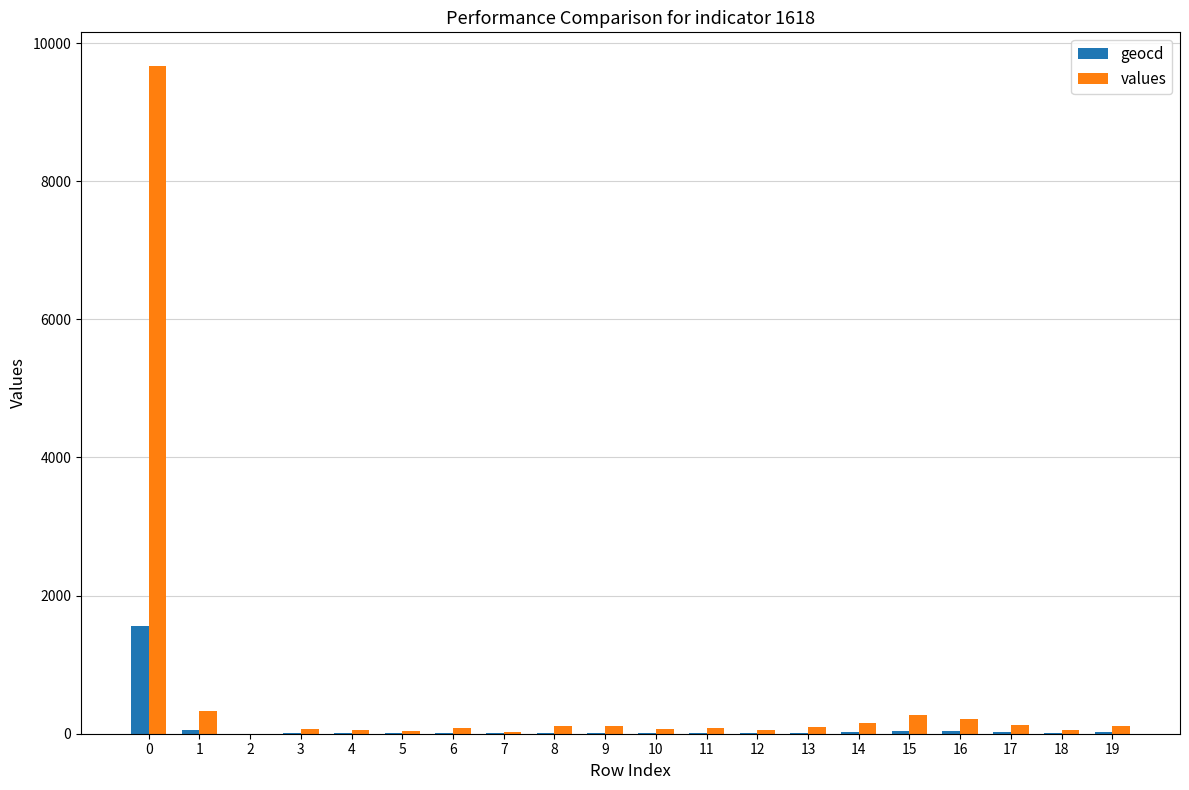

Are the bars horizontal?

No